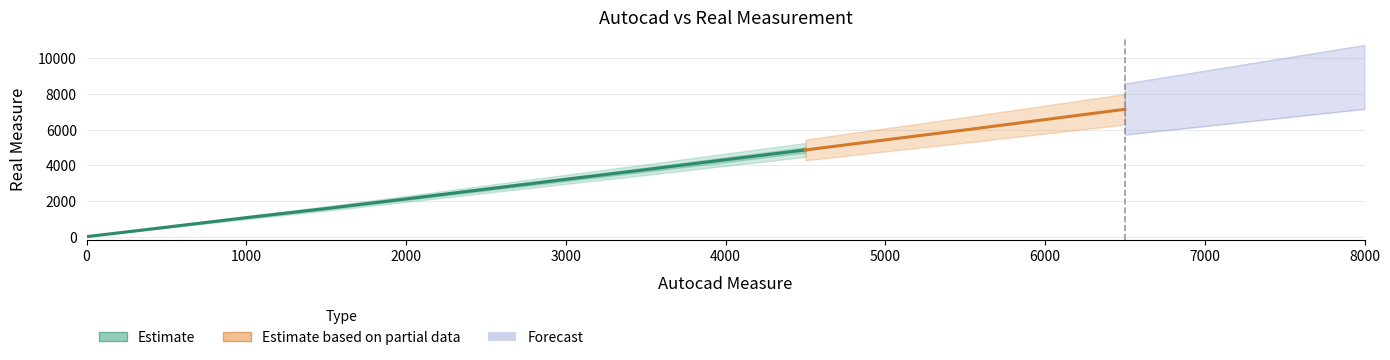

Reading right to left, list all the values displayed in this chart.

Autocad_Measure: 8000=8000	7500=7500	7000=7000	6500=6500	6000=6000	5500=5500	5000=5000	4500=4500	4000=4000	3500=3500	3000=3000	2500=2500	2000=2000	1500=1500	1000=1000	500=500	0=0
Real_Measure: 8000=8940	7500=8340	7000=7740	6500=7140	6000=6562	5500=5982	5000=5425	4500=4860	4000=4312	3500=3755	3000=3212	2500=2663	2000=2115	1500=1577	1000=1065	500=530	0=0